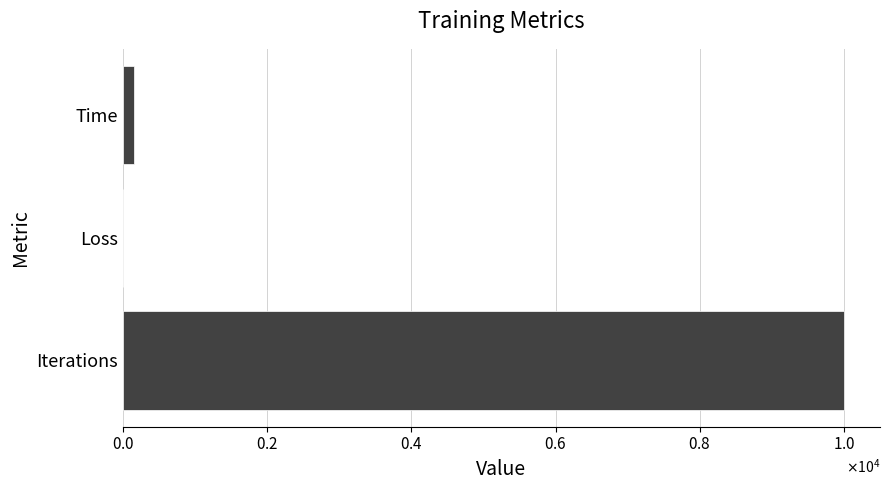

Which label corresponds to the smallest value in the chart?

Loss